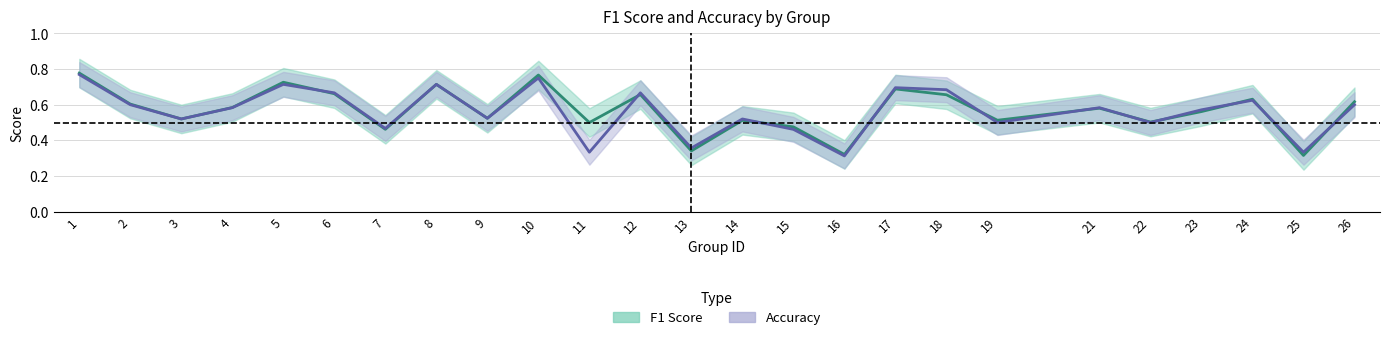

Is the value of accuracy at 21 greater than the value of f1 at 18?

No